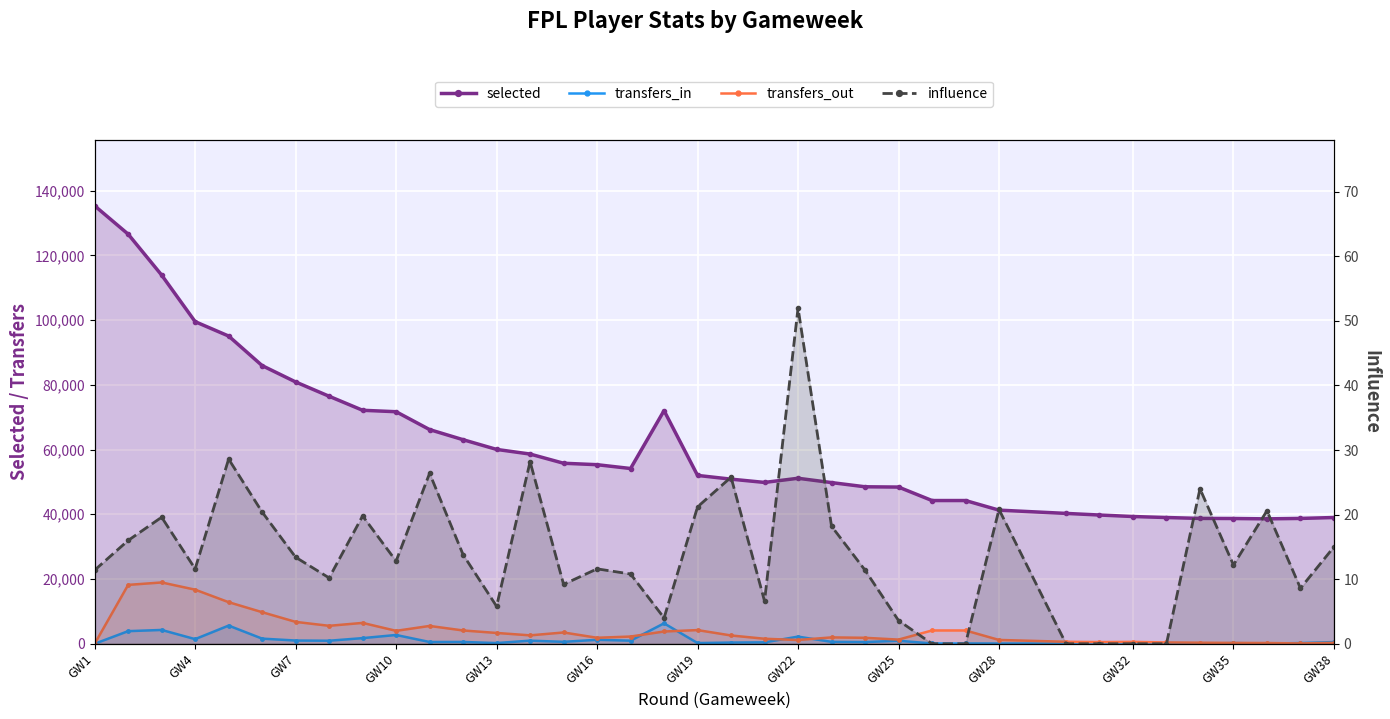

What is the maximum value shown in the chart?

135308.0